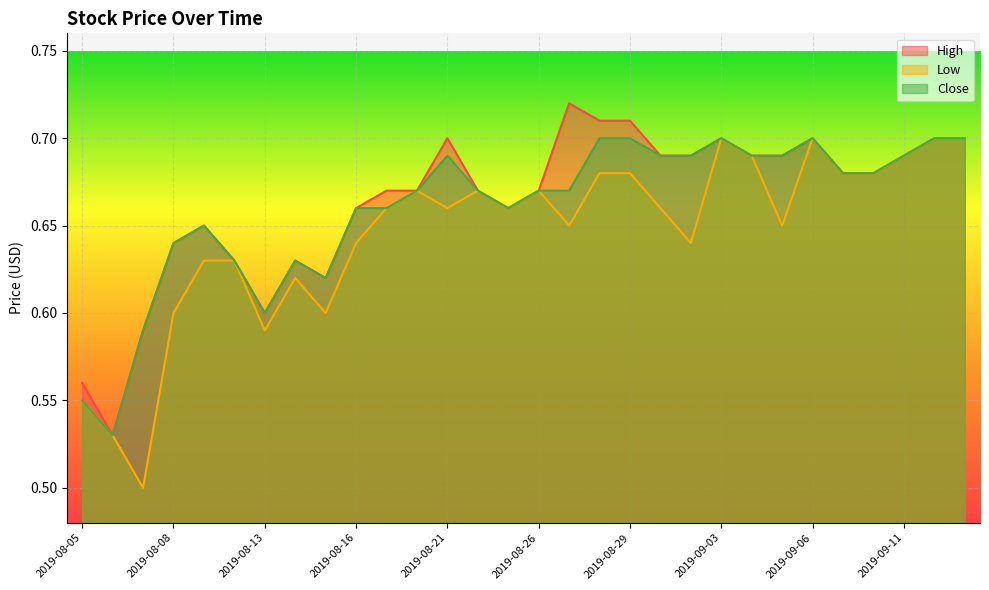

Is it true that High equals 0.7 at 2019-09-13?

True